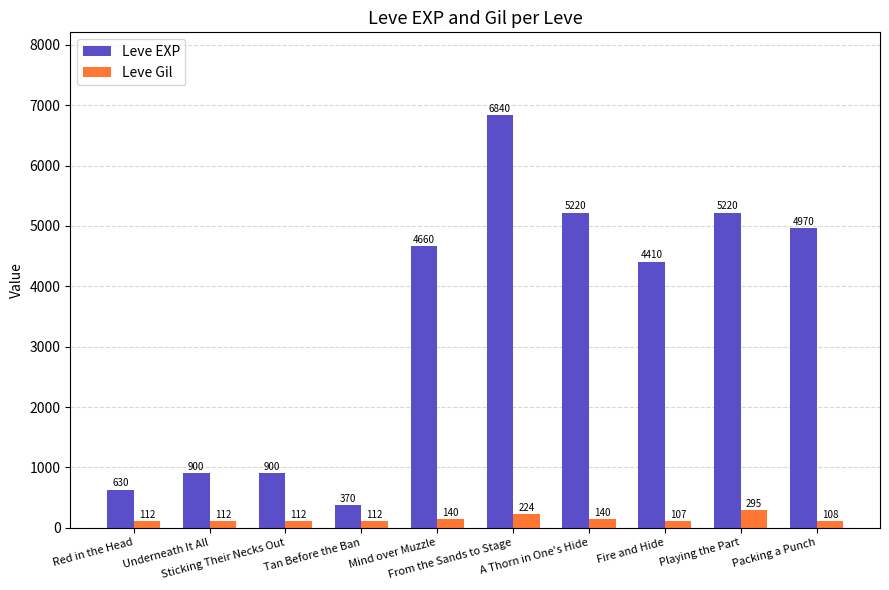

Reading right to left, list all the values displayed in this chart.

Leve EXP: Packing a Punch=4970	Playing the Part=5220	Fire and Hide=4410	A Thorn in One's Hide=5220	From the Sands to Stage=6840	Mind over Muzzle=4660	Tan Before the Ban=370	Sticking Their Necks Out=900	Underneath It All=900	Red in the Head=630
Leve Gil: Packing a Punch=108	Playing the Part=295	Fire and Hide=107	A Thorn in One's Hide=140	From the Sands to Stage=224	Mind over Muzzle=140	Tan Before the Ban=112	Sticking Their Necks Out=112	Underneath It All=112	Red in the Head=112